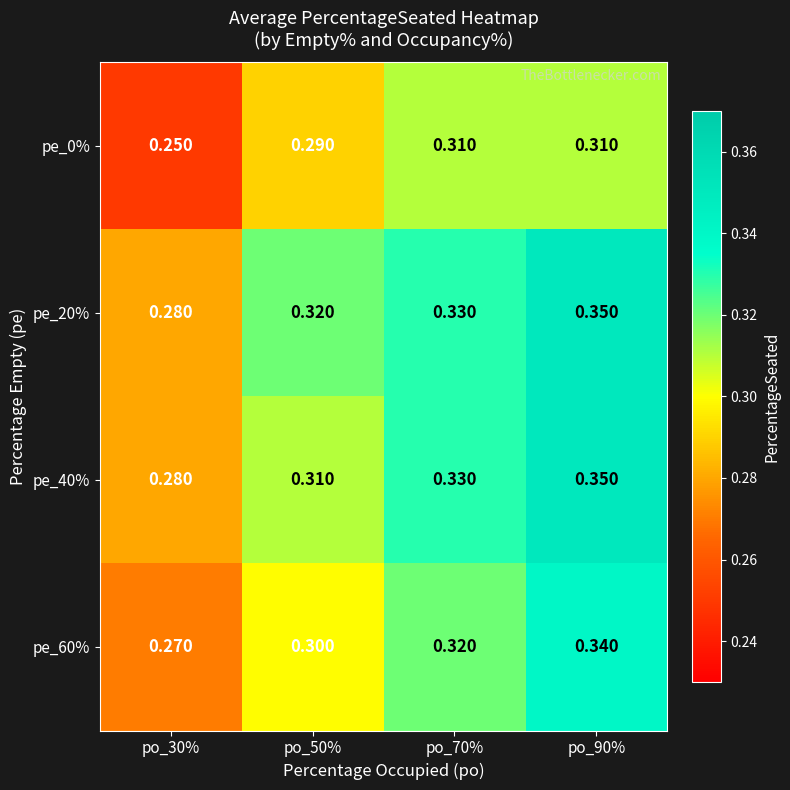

Is the value of pe_0% at po_30% greater than the value of pe_40% at po_90%?

No